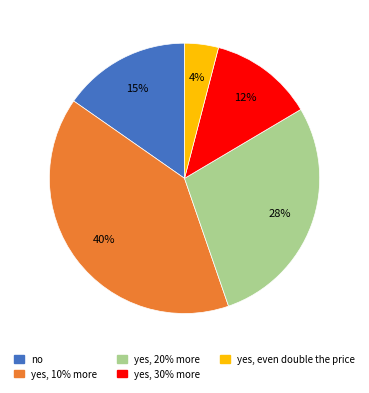

Does yes, 30% more represent more than half of the total?

No